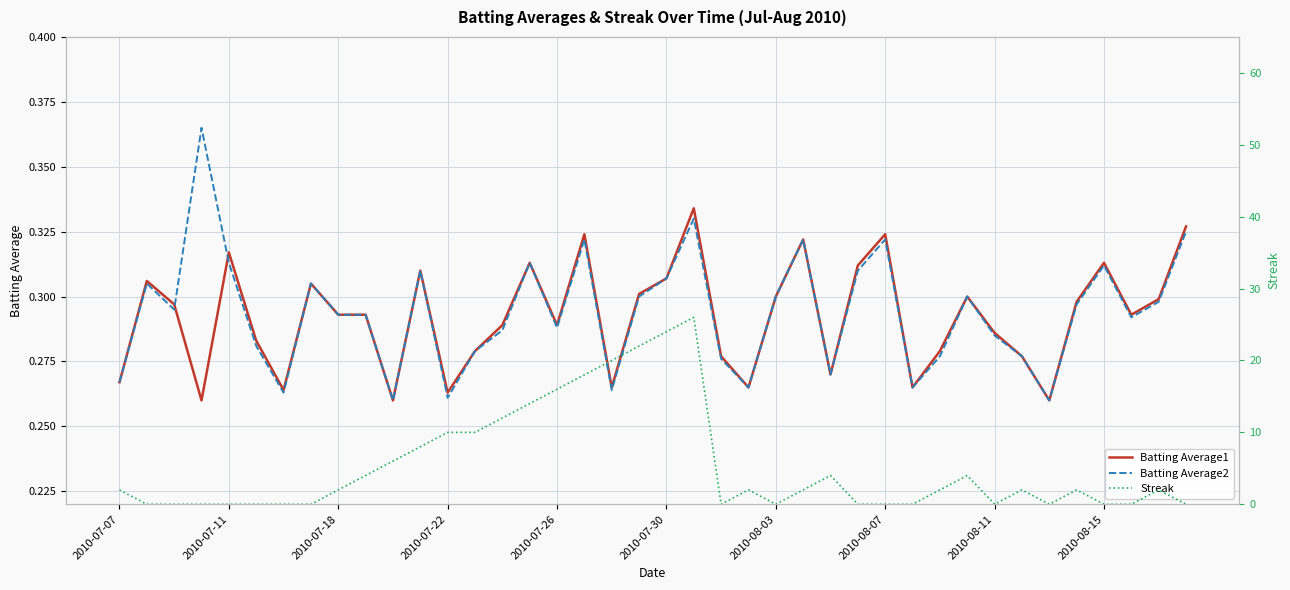

What are all the series names shown in the legend?

Batting Average1, Batting Average2, Streak